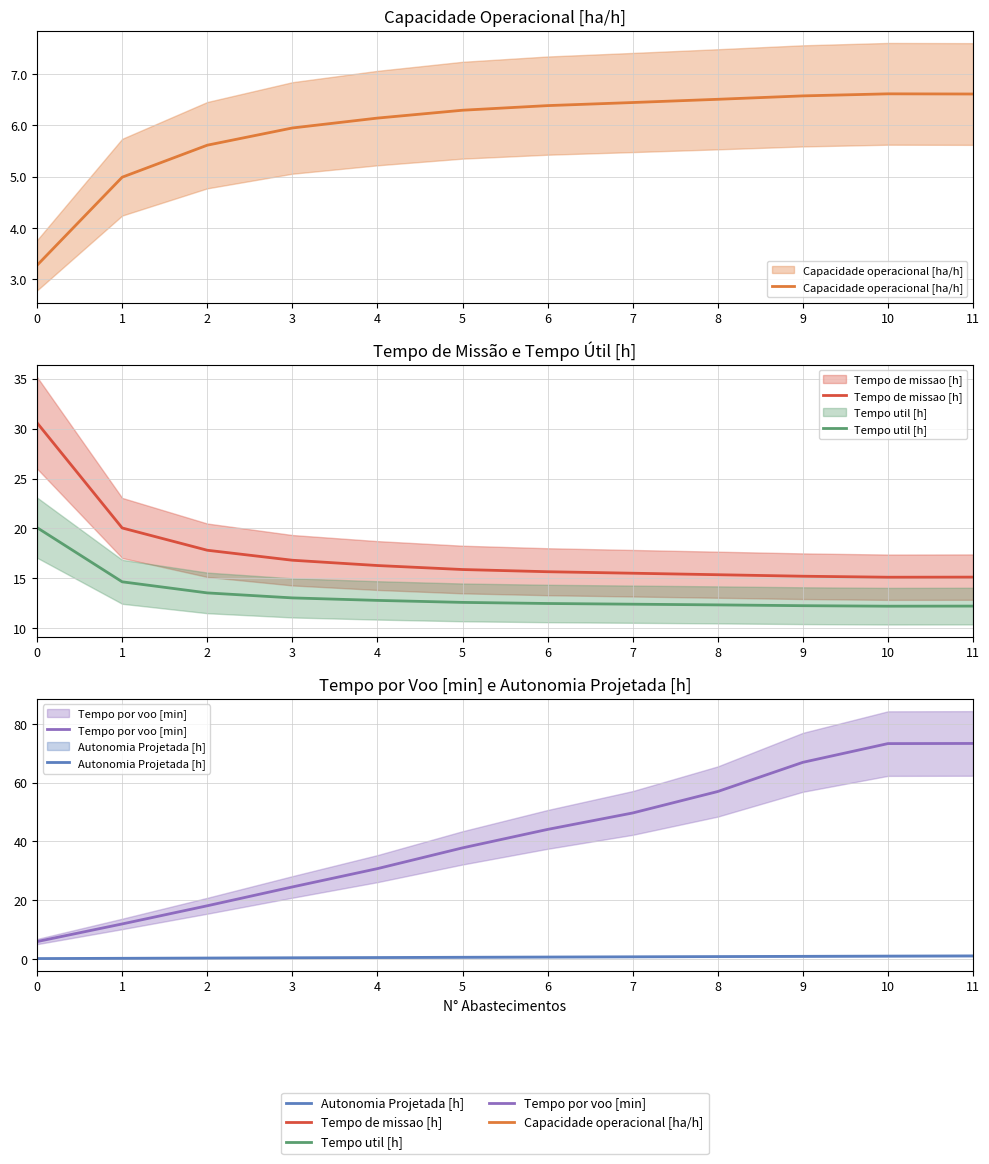

What is the value of the Tempo de missao [h] point at the 6th from the left?

15.9